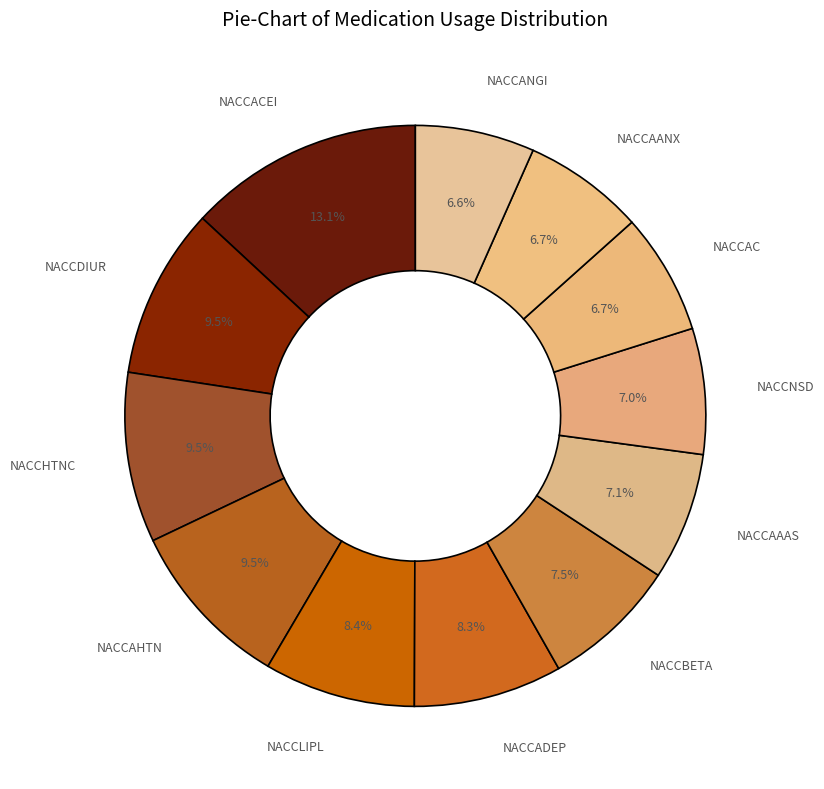

Does NACCDIUR account for over 50% of the chart?

No